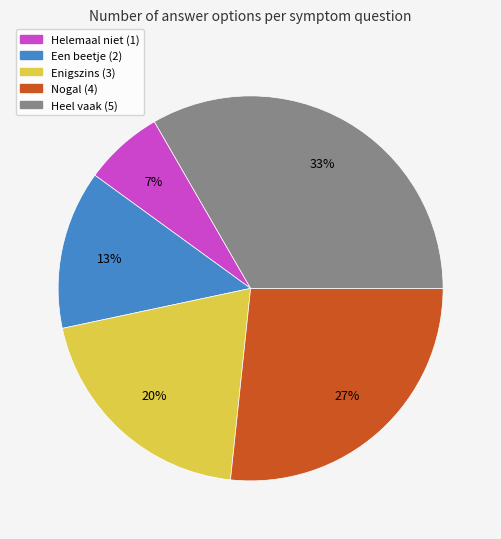

Which has a higher value, Helemaal niet or Heel vaak?

Heel vaak